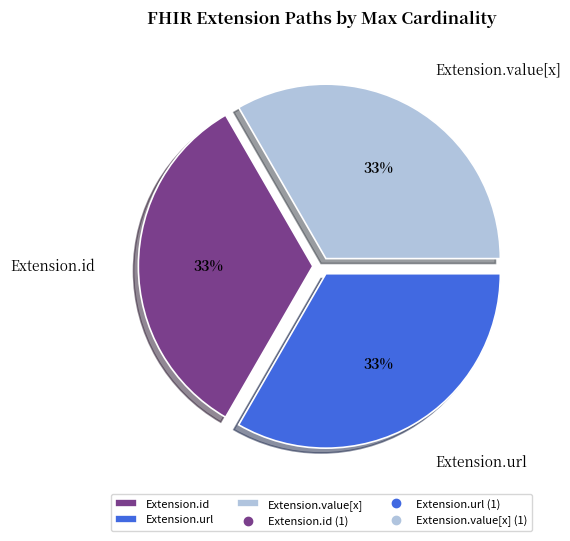

True or false: Extension.value[x] accounts for 1% of the total.

False